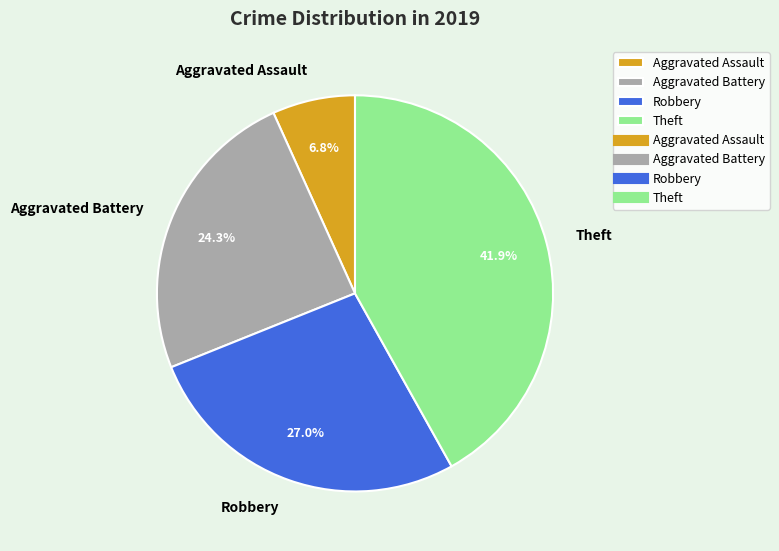

Which has a higher value, Theft or Aggravated Assault?

Theft